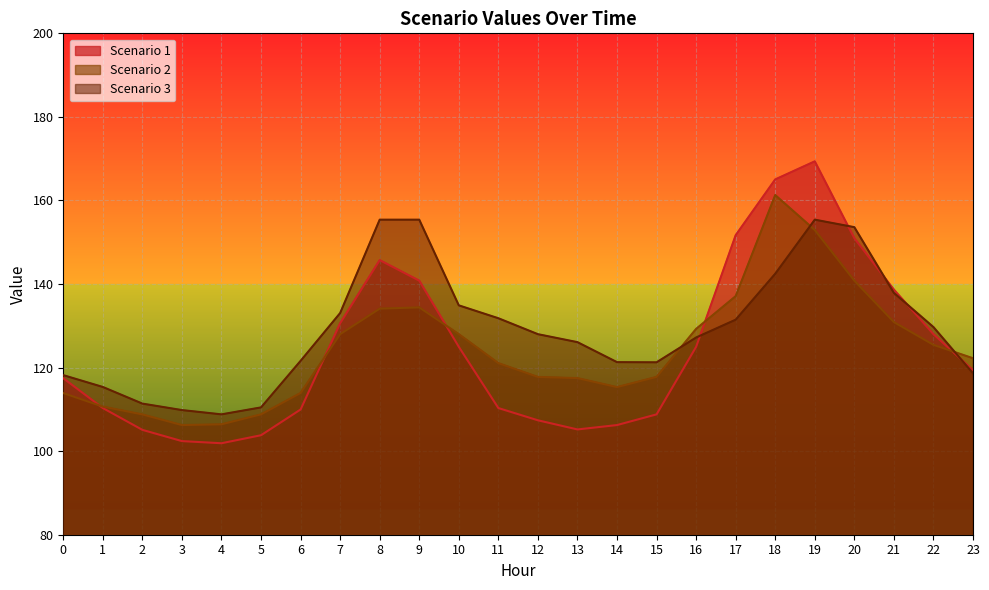

The value of Scenario 2 at 16 is 229.0. True or false?

False